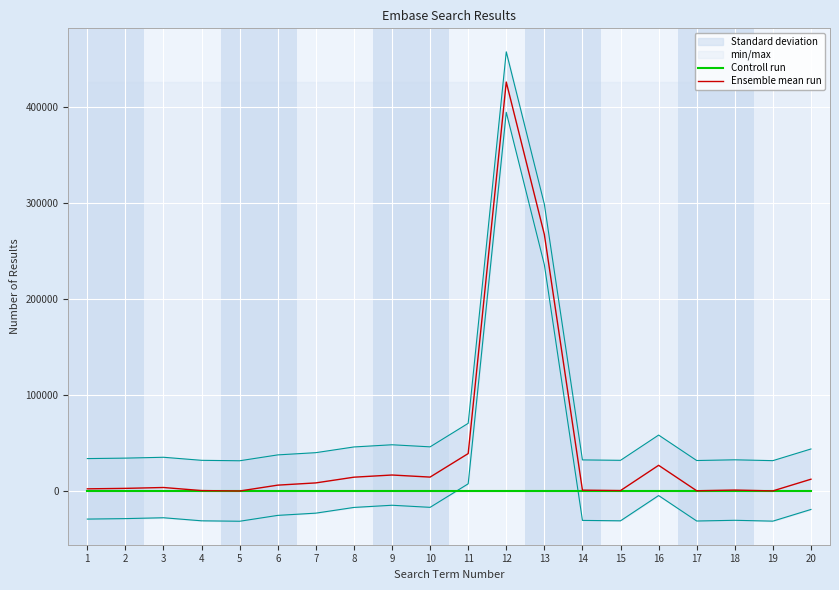

True or false: Controll run has a value of 87.4 at 3.

False